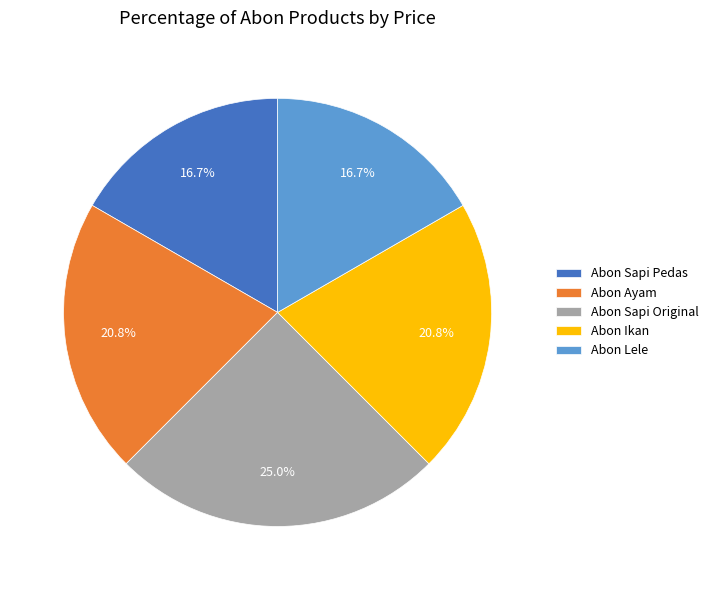

How much of the chart is everything except Abon Ikan?

79.2%